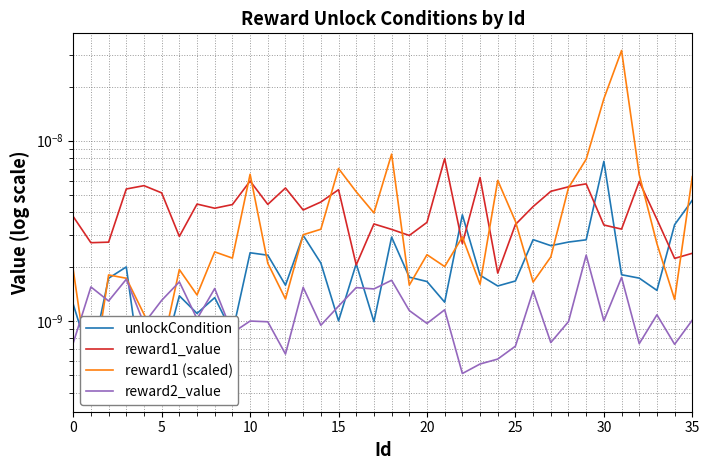

The reward1_value series shows 0.0 at 24. True or false?

False